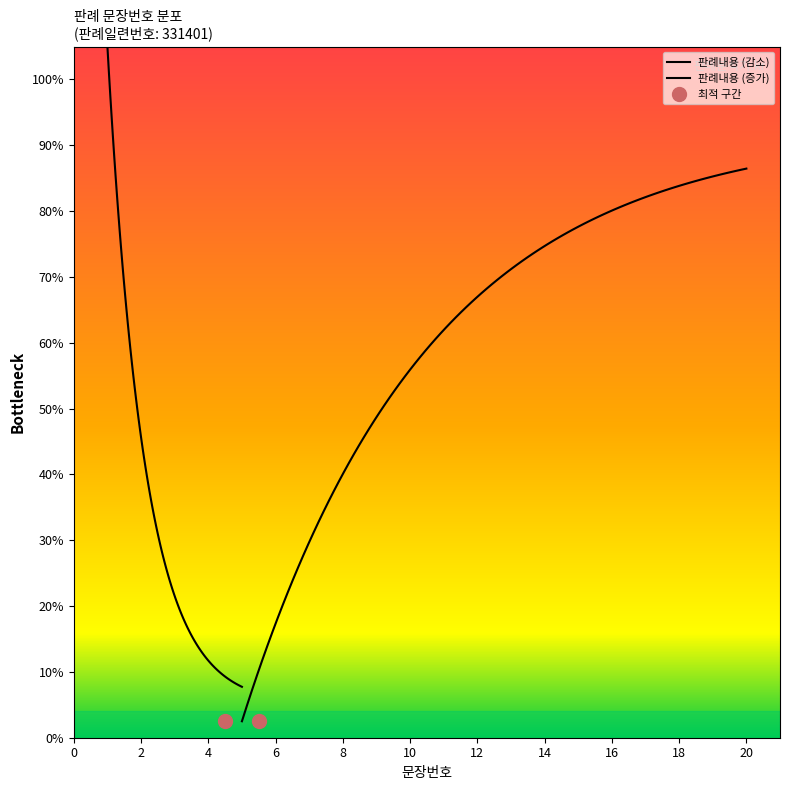

At which label is the value closest to 10?

10